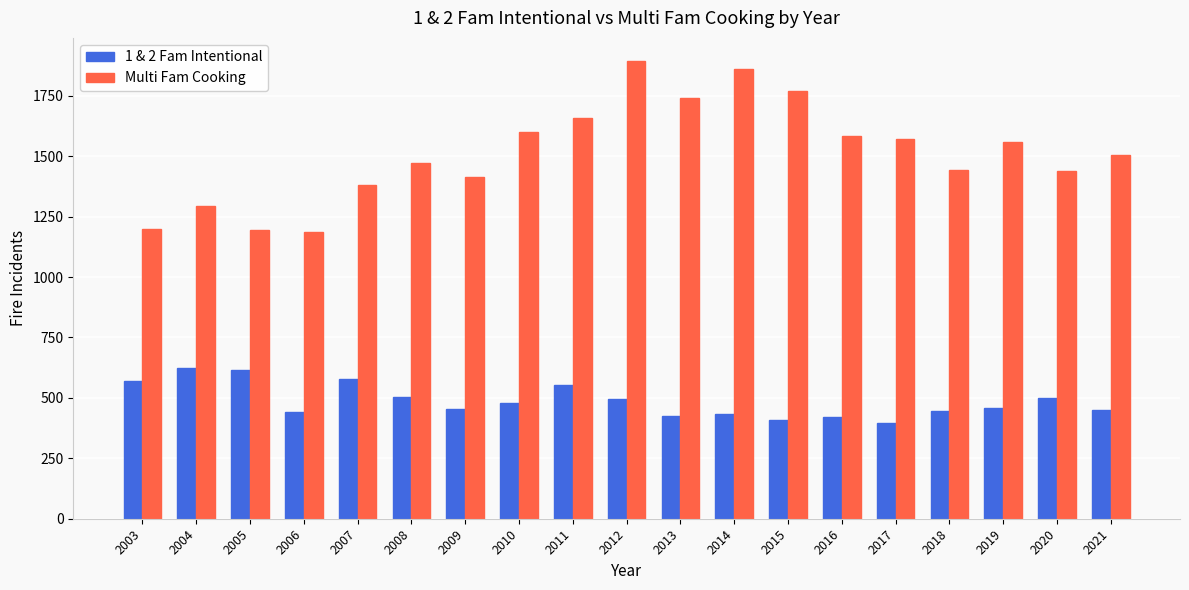

What is the highest value of the 1 & 2 Fam Intentional series?

625